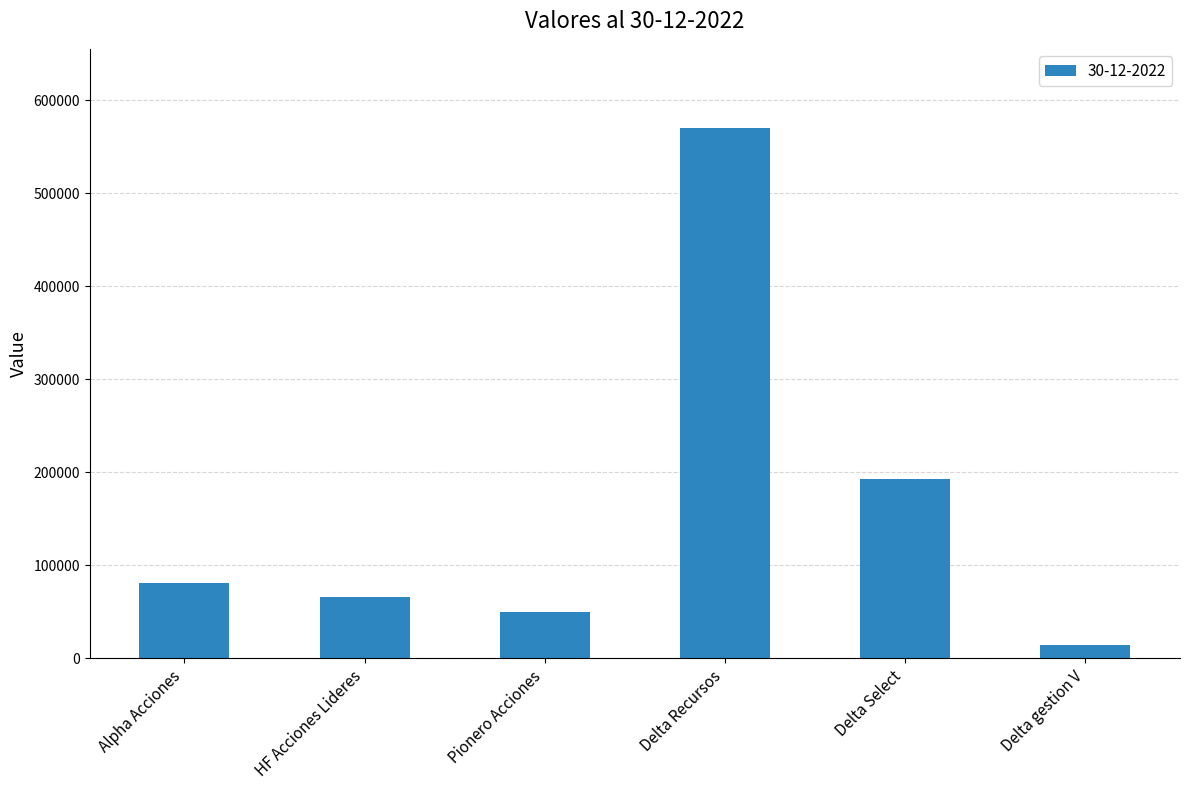

Between HF Acciones Lideres and Delta gestion V, which is larger?

HF Acciones Lideres